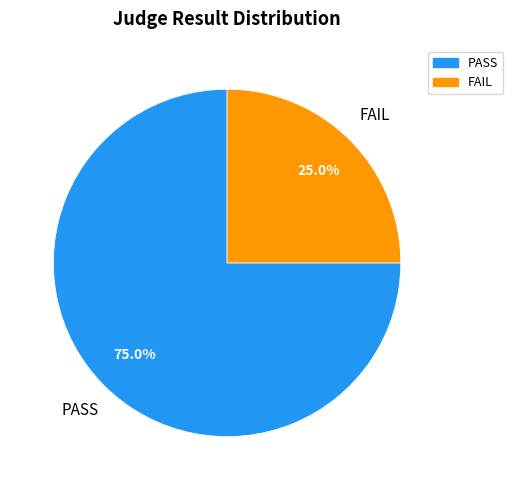

To the nearest percent, what is the difference between the largest and smallest slice percentages?

50%